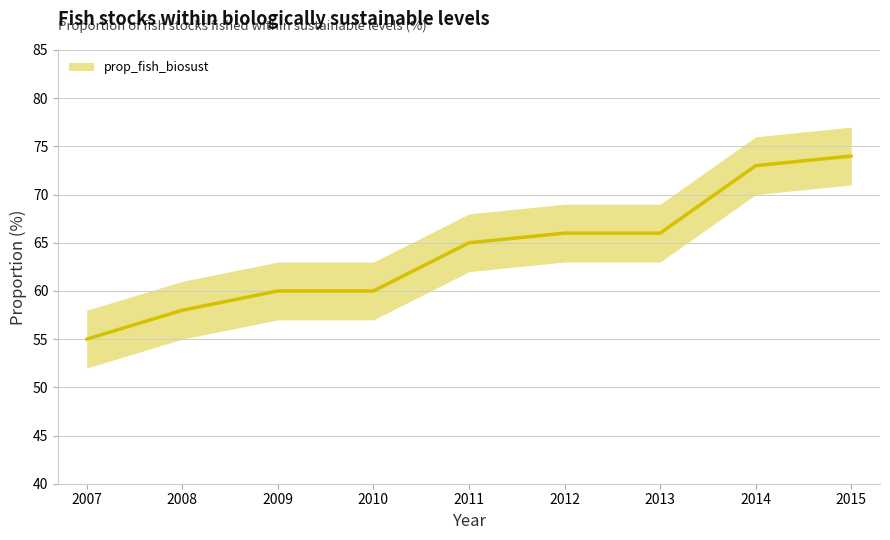

Between 2011 and 2013, which is larger?

2013